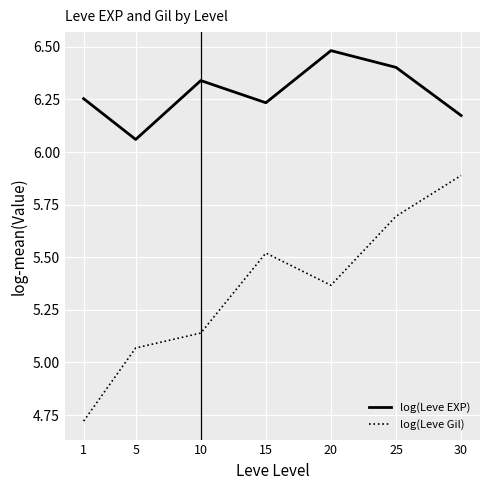

List the labels in order of log(Leve Gil) value, smallest first.

1, 5, 10, 20, 15, 25, 30